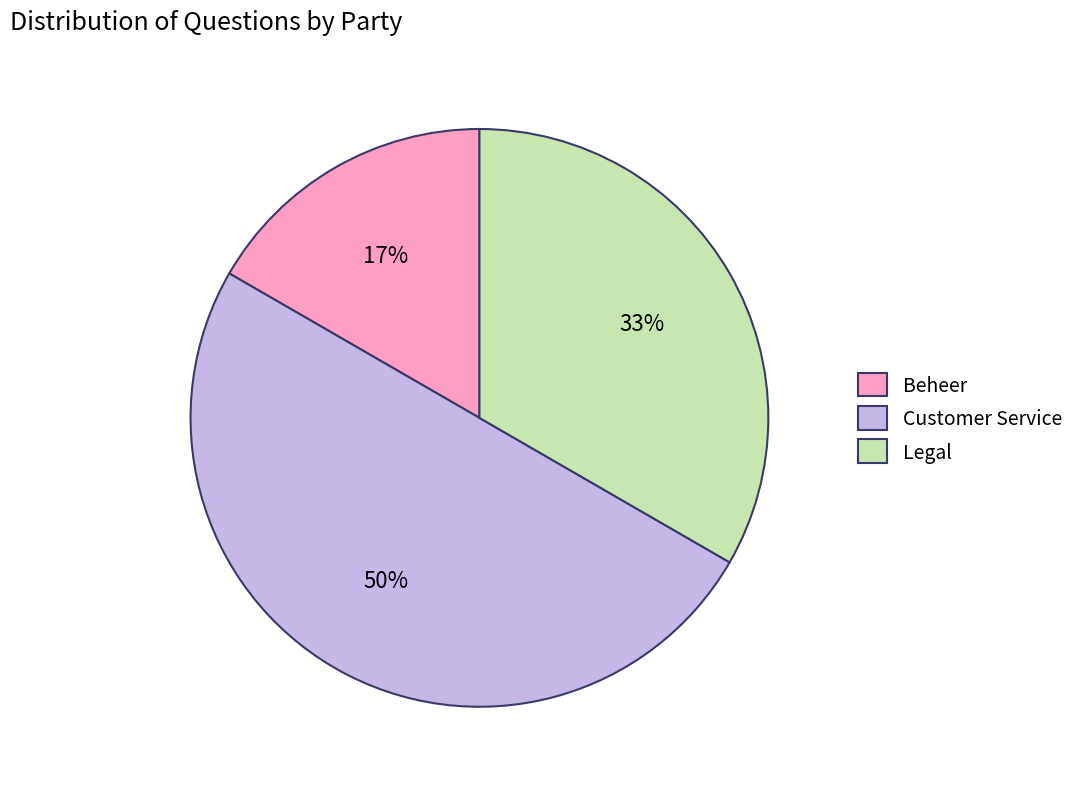

Does Legal represent more than half of the total?

No